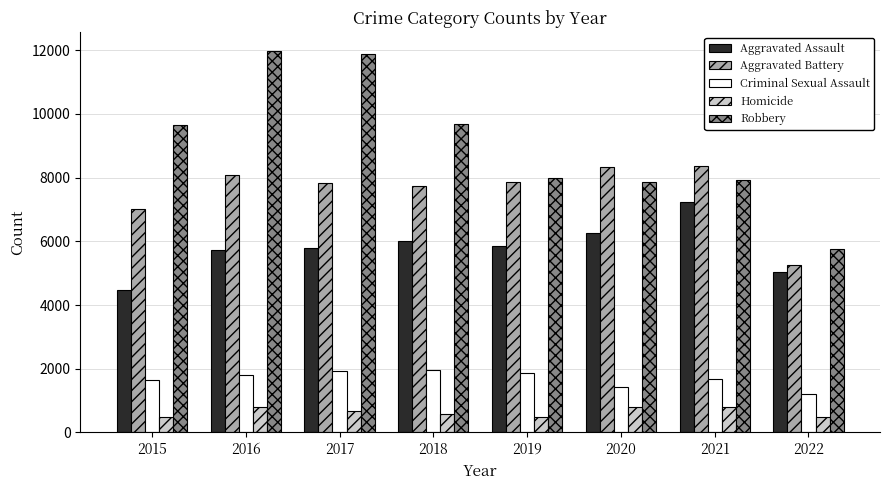

How many bars are there in total?

40